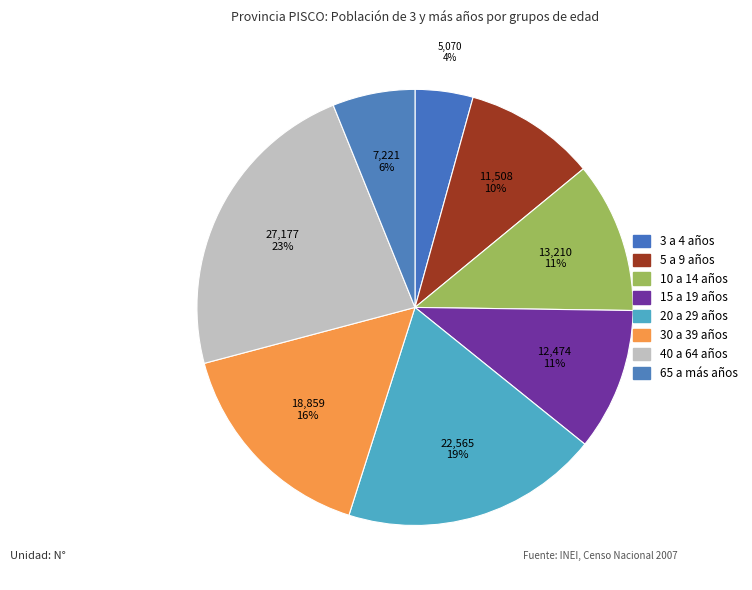

How many slices are in this pie chart?

8